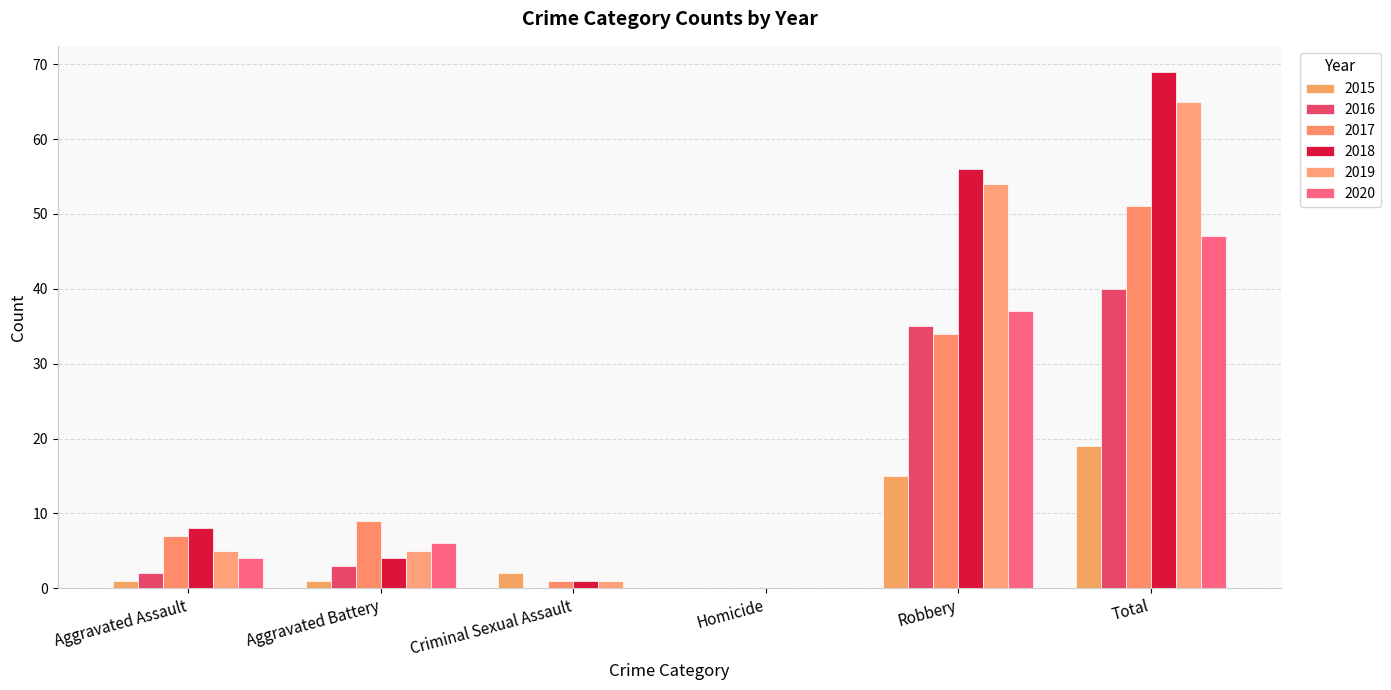

What is the difference between the 2020 values at Aggravated Battery and Total?

41